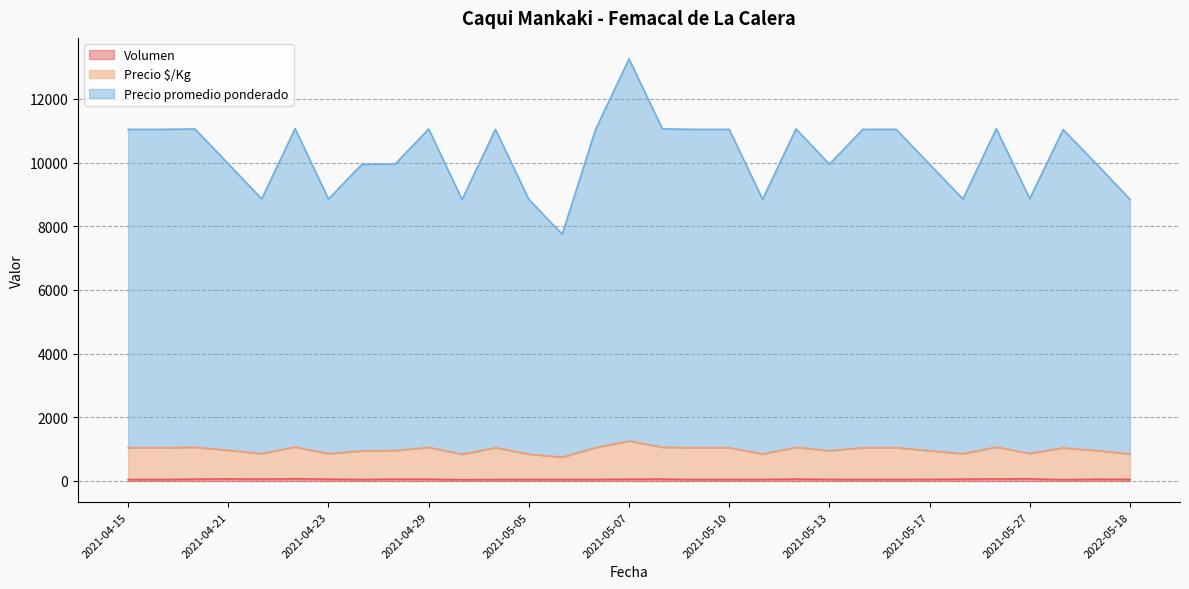

The value of Precio promedio ponderado at 2021-05-12 is 552. True or false?

False